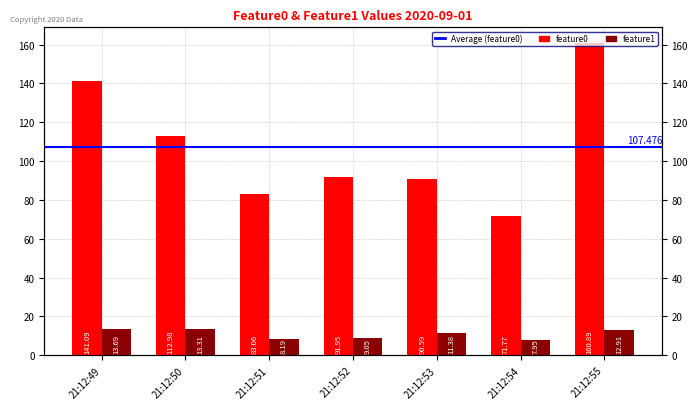

The feature1 series shows 9.1 at 21:12:52. True or false?

True